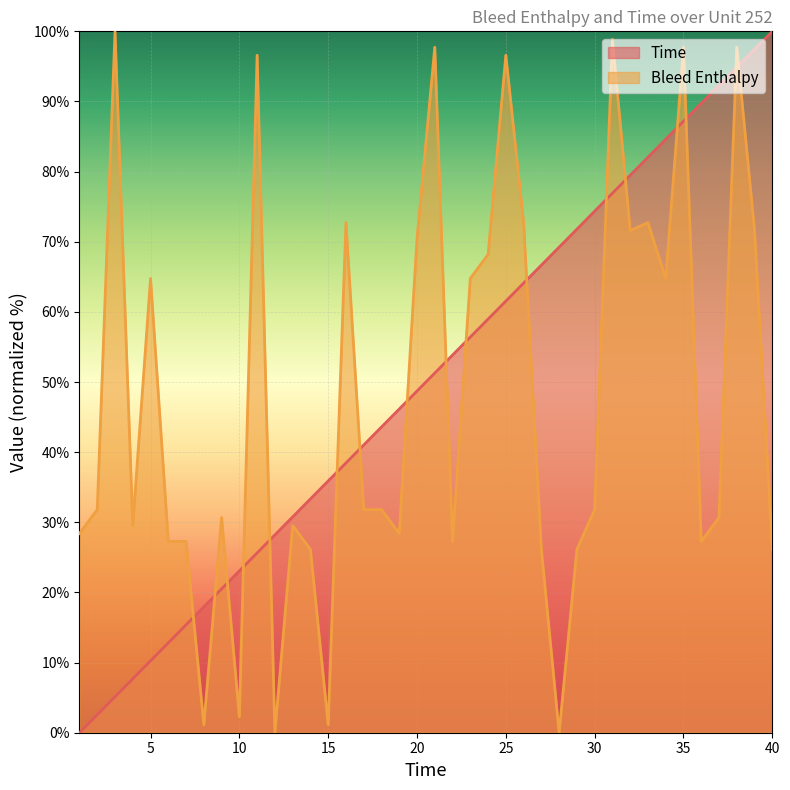

At which category is the sum across all series the highest?

38